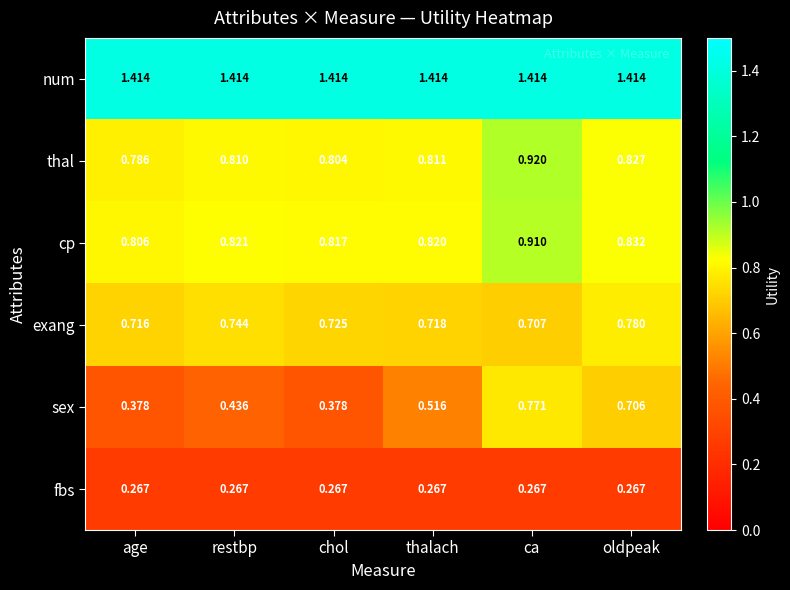

Is the value of num at ca greater than the value of thal at age?

Yes